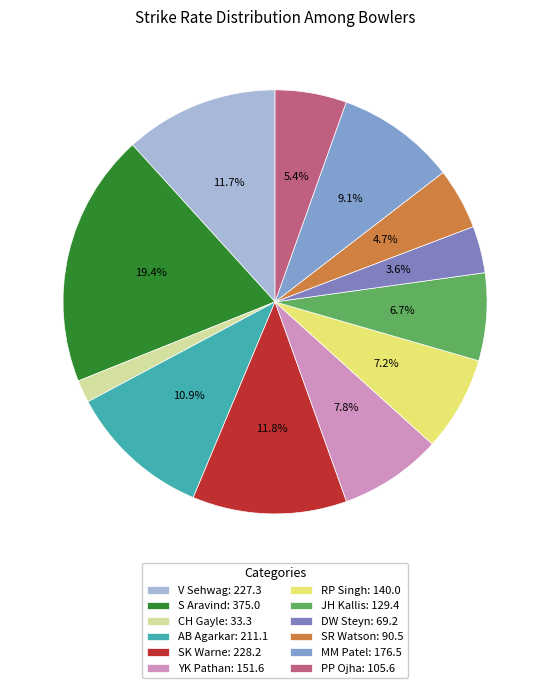

What is the total percentage of S Aravind and SK Warne?

31.1%